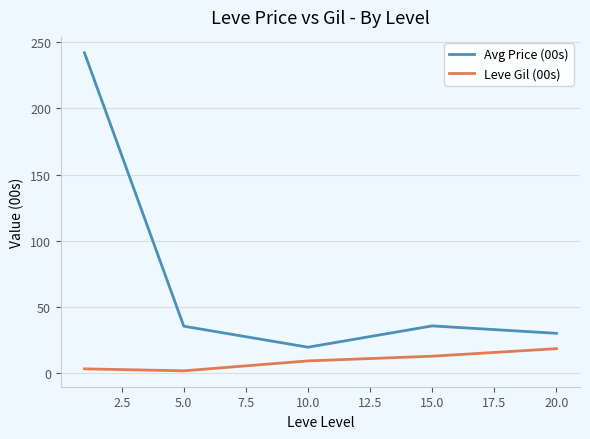

True or false: Leve Gil (00s) and Avg Price (00s) intersect in this chart.

False